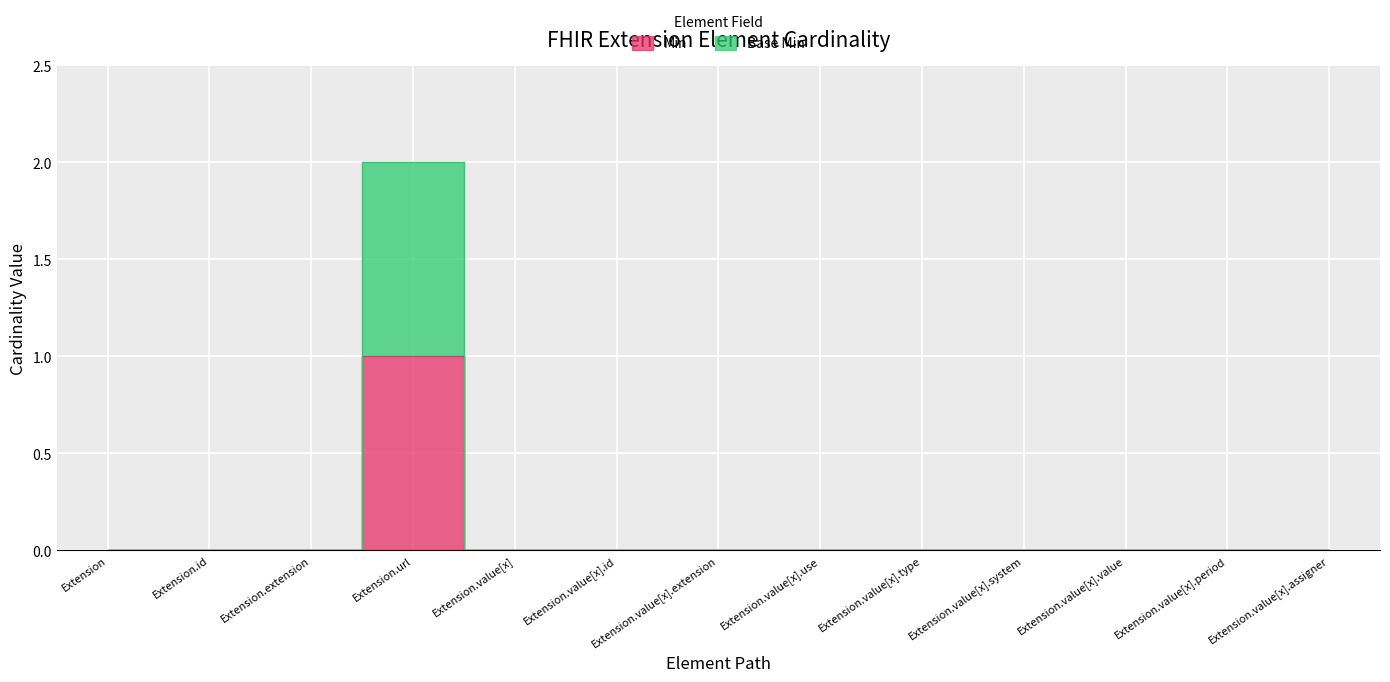

The value of Base Min at Extension.value[x] is 0. True or false?

True